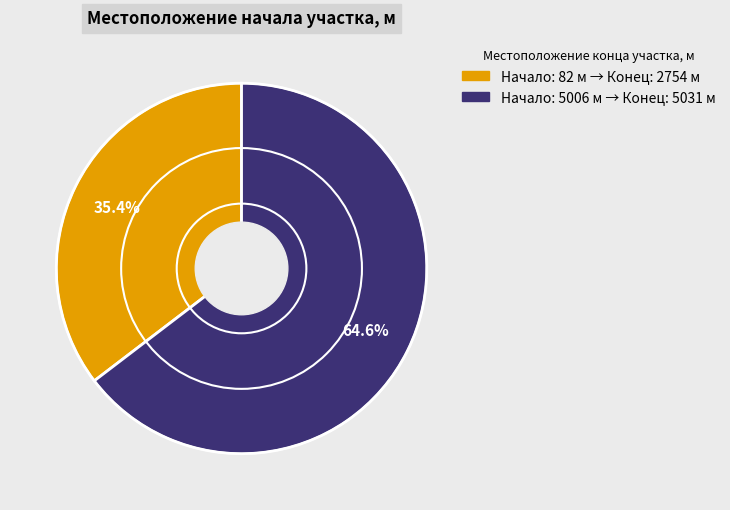

Does any single category account for the majority?

Yes